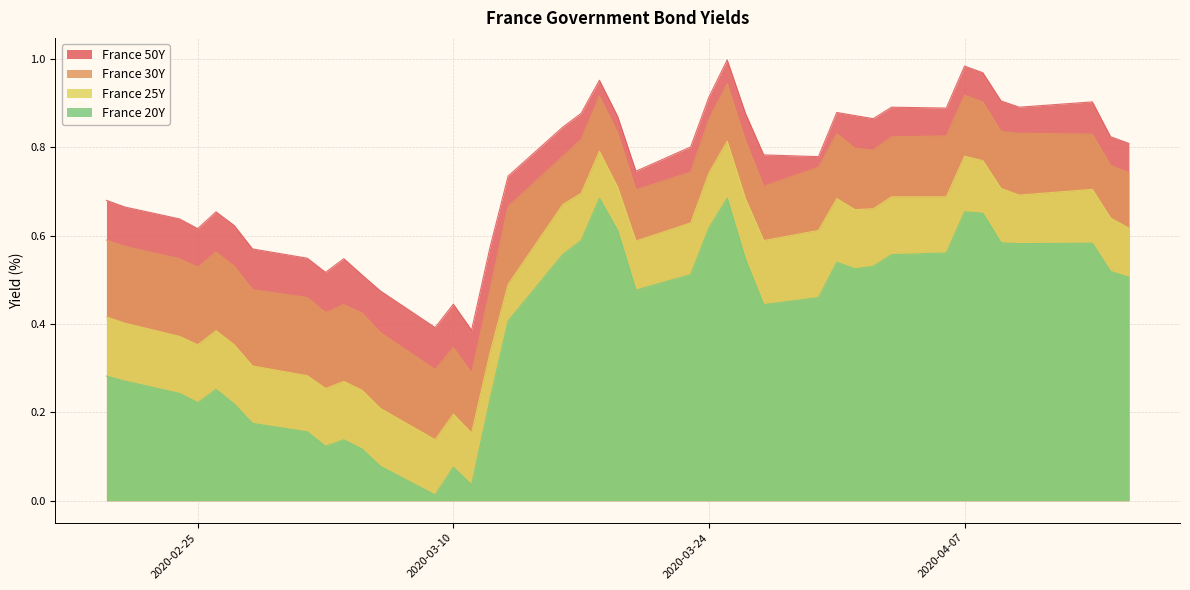

Does the chart have visible grid lines?

Yes